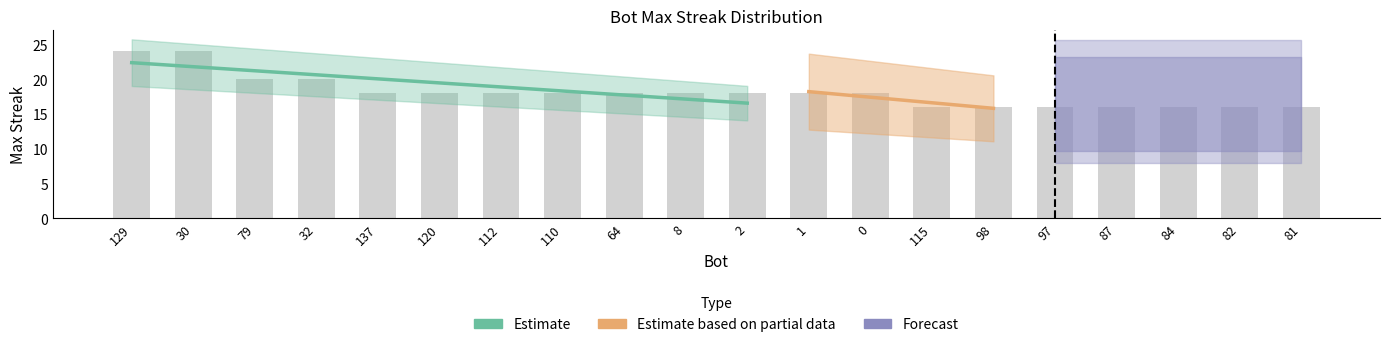

The chart shows a value of 9 at 79. True or false?

False